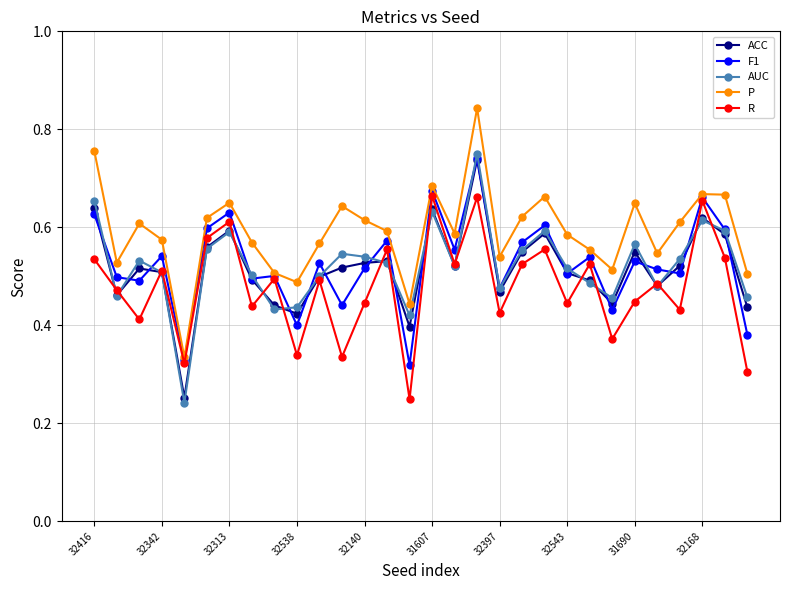

True or false: P and AUC cross at least once.

False